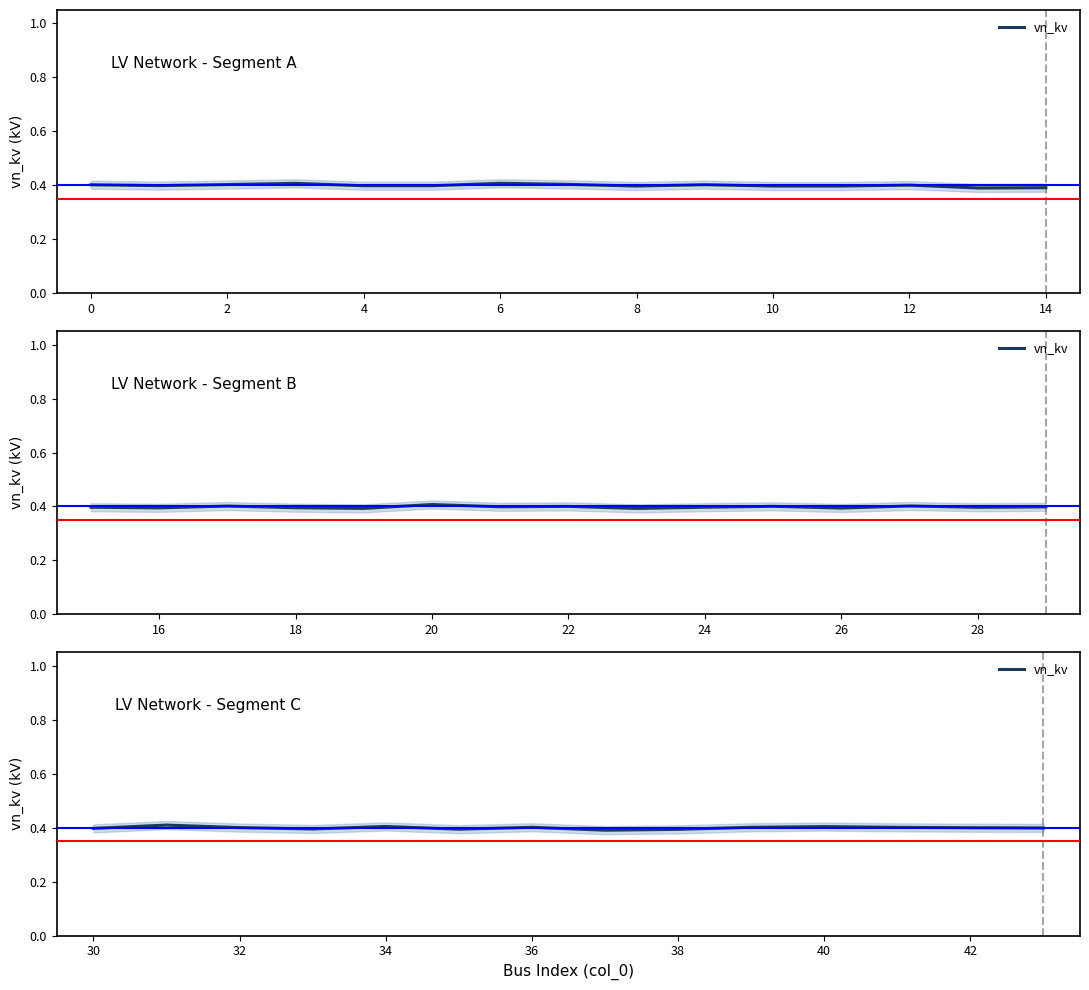

What is the minimum value shown in the chart?

0.4